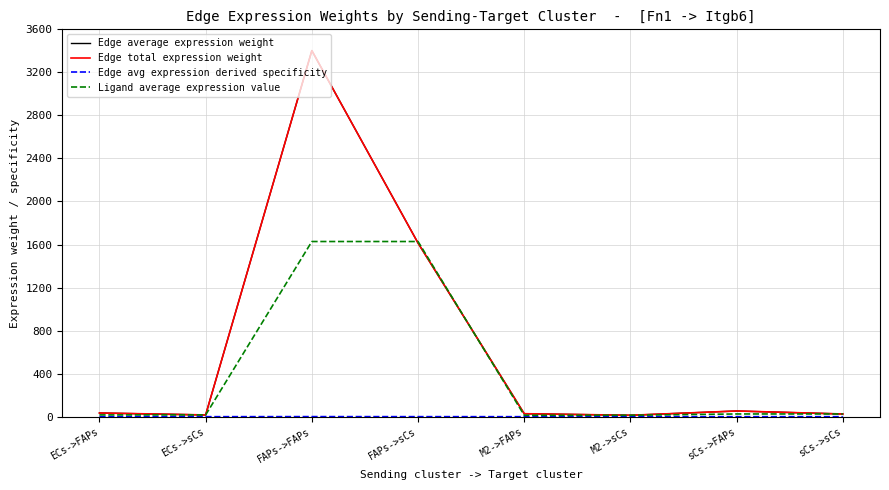

True or false: Edge avg expression derived specificity and Edge average expression weight intersect in this chart.

False